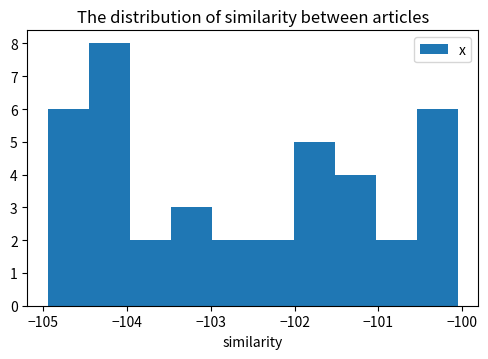

What is the height of the bar covering -101.0 to -100.5 on the x-axis? Neither the bar edges nor the heights are printed on the chart, so give them approximately, as read against the axes.

2